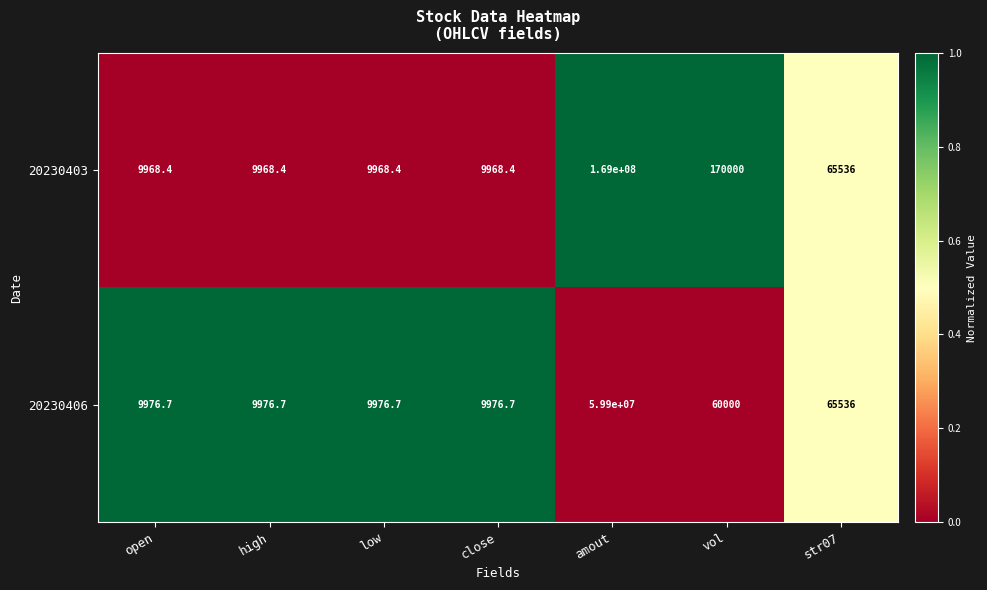

How many data points does each series have?

7